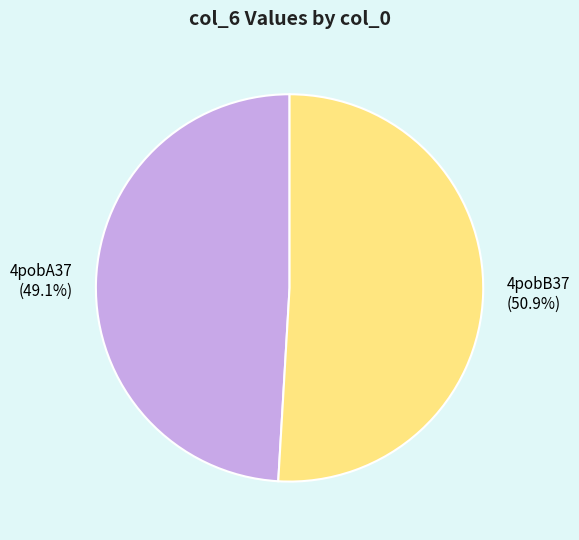

How many slices are in this pie chart?

2